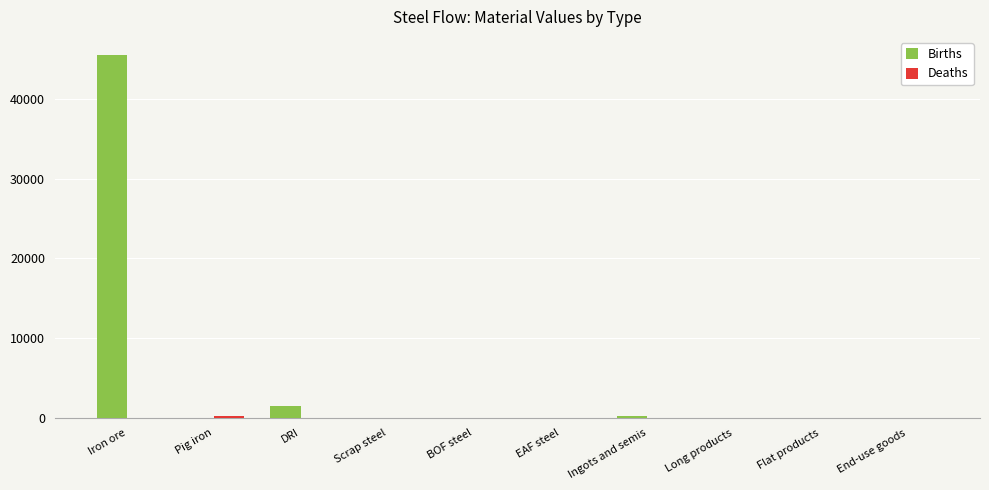

Does the chart contain stacked bars?

No